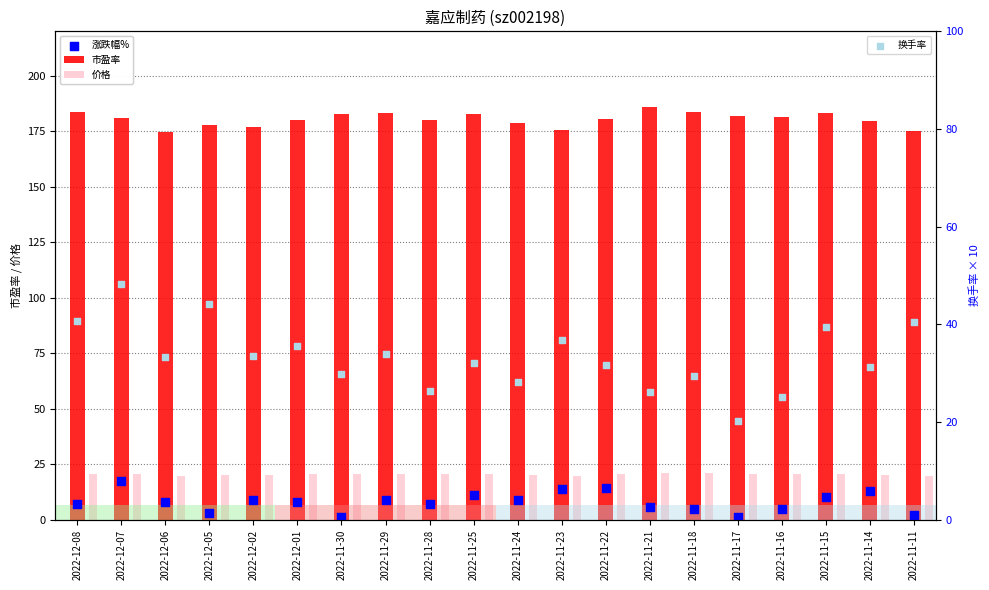

Is the value of 换手率 at 2022-11-11 greater than the value of 价格 at 2022-11-14?

Yes